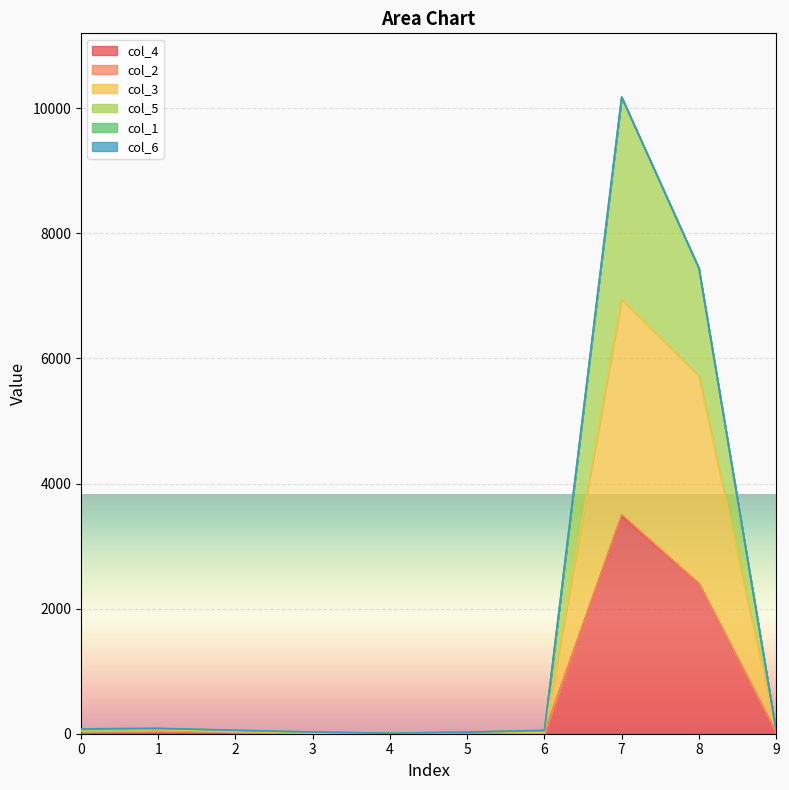

Which category has the highest value in the col_3 series?

7